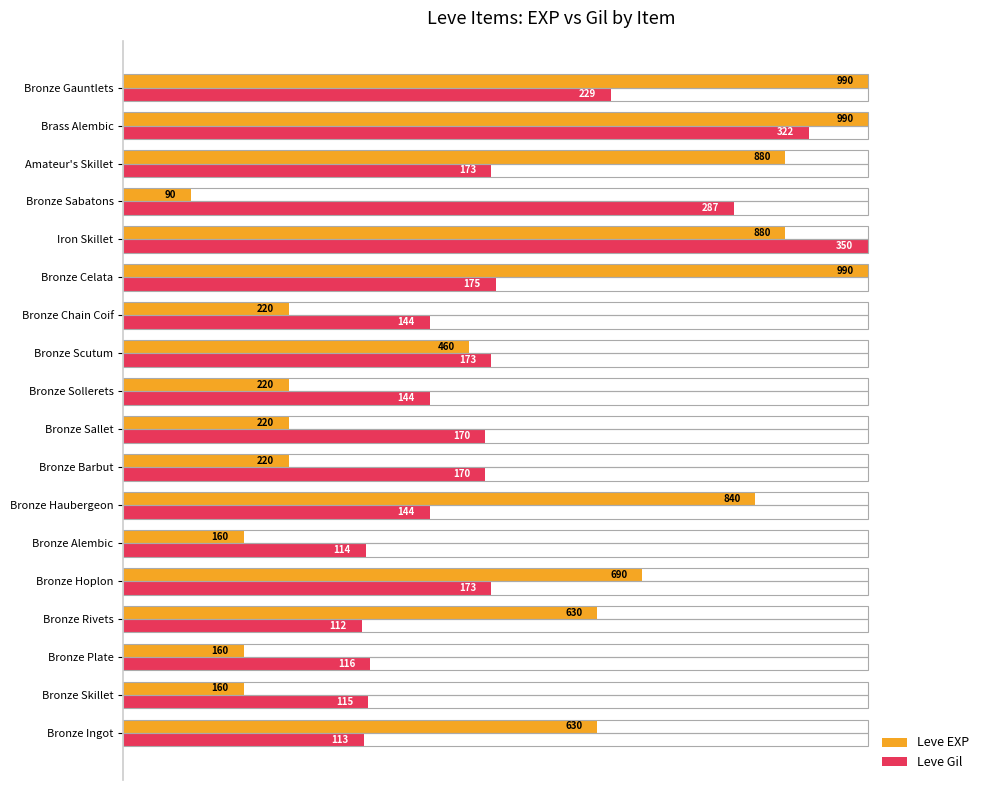

What are all the series names shown in the legend?

Leve EXP, Leve Gil